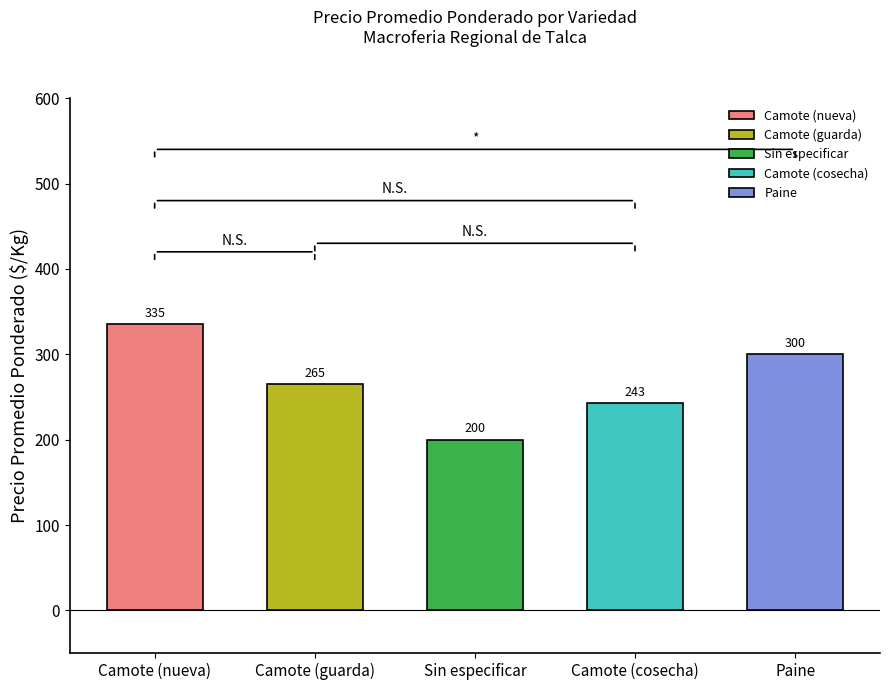

Rank the categories by value from lowest to highest.

Sin especificar, Camote (cosecha), Camote (guarda), Paine, Camote (nueva)